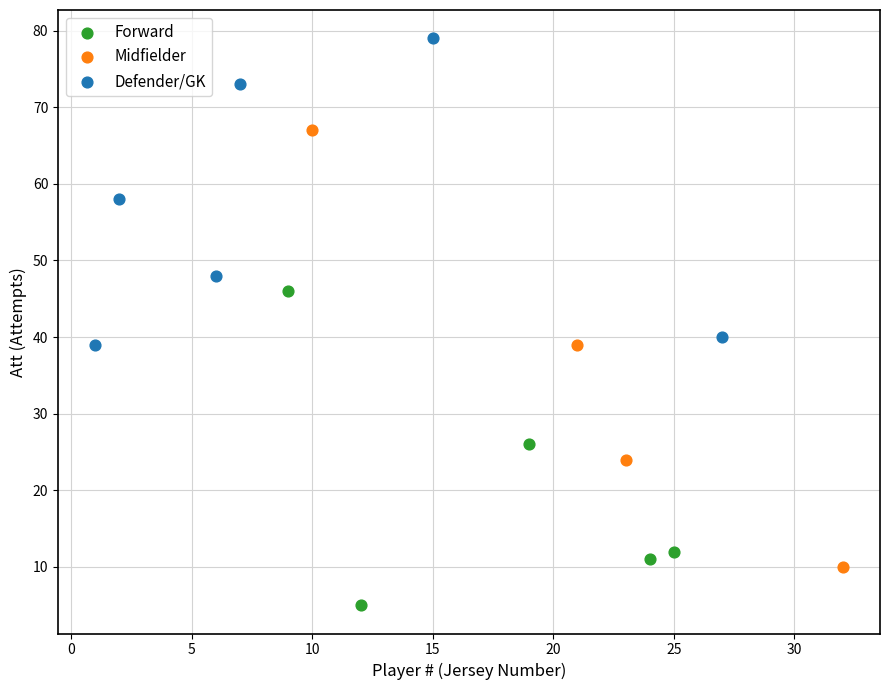

Which series has the widest spread of Y values?

Midfielder